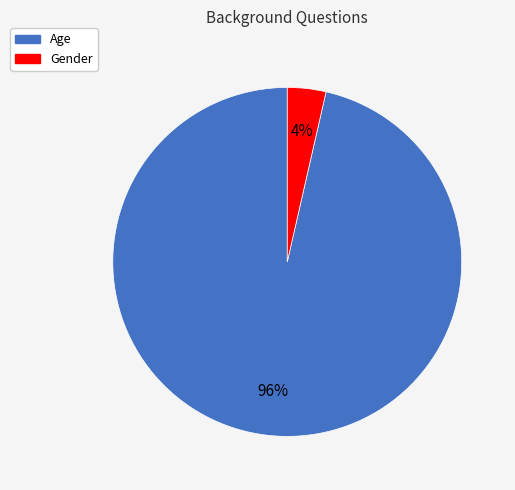

The Age slice represents 96% of the pie. True or false?

True